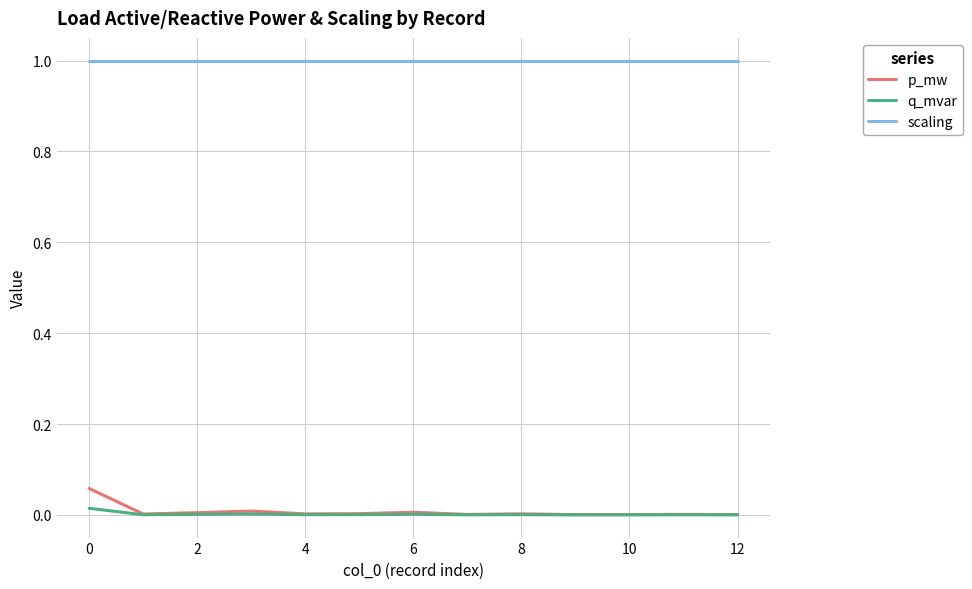

True or false: scaling and p_mw intersect in this chart.

False